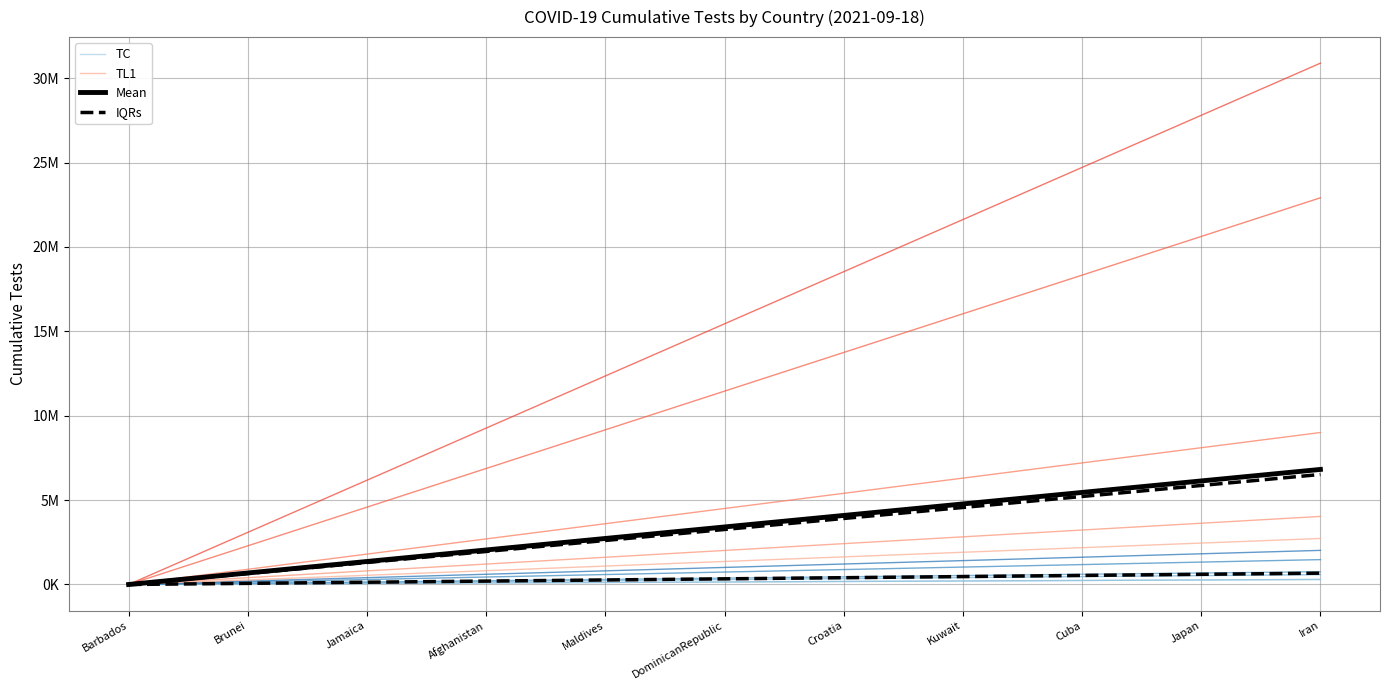

At which label does TC first exceed 147732?

Croatia